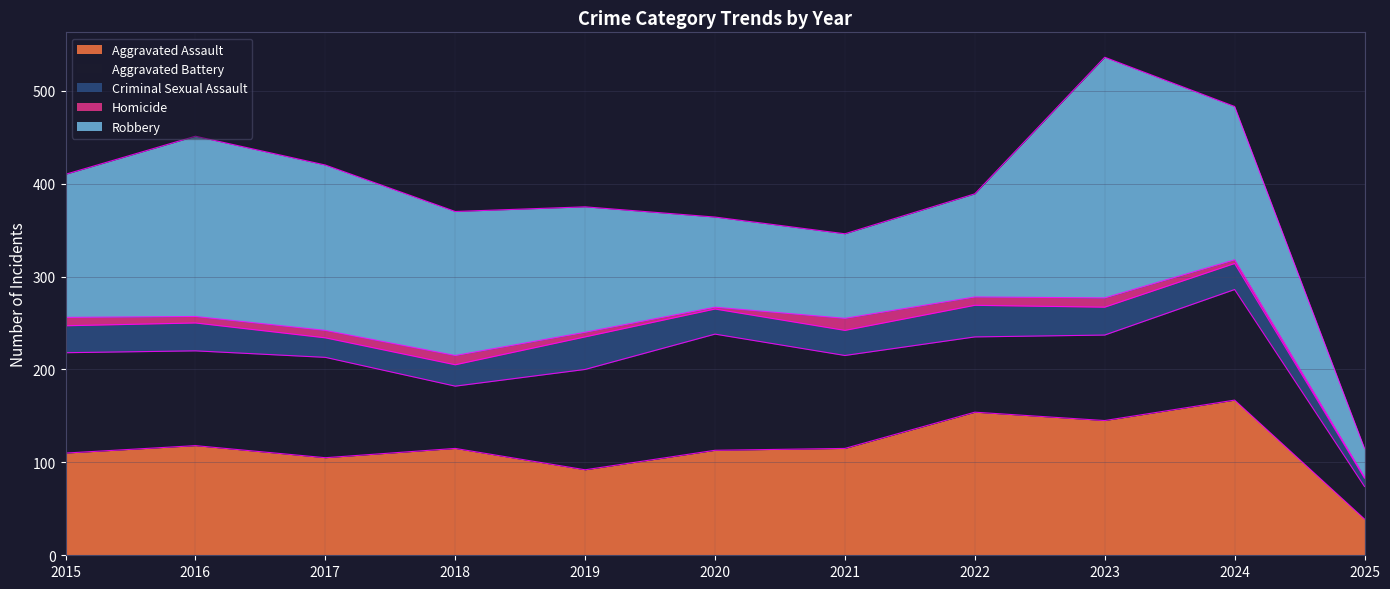

At how many categories does at least one series exceed 1?

11